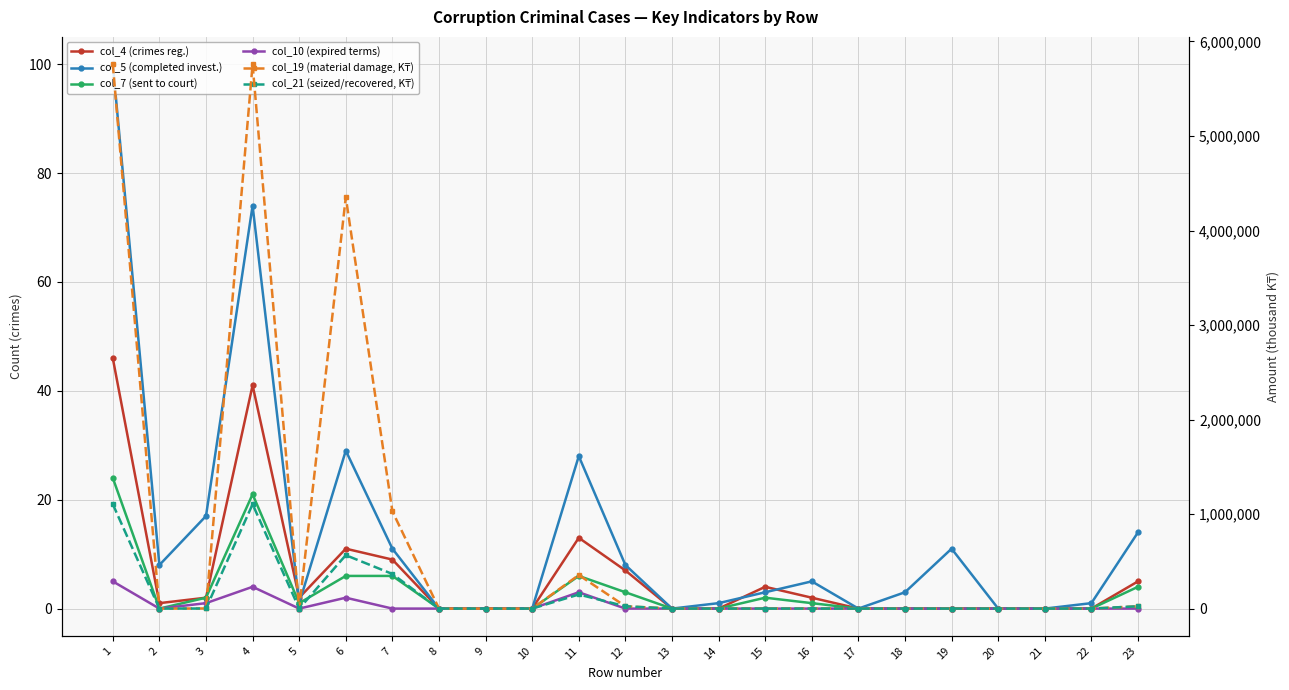

What are all the series names shown in the legend?

col_4 (crimes reg.), col_5 (completed invest.), col_7 (sent to court), col_10 (expired terms), col_19 (material damage, K₸), col_21 (seized/recovered, K₸)